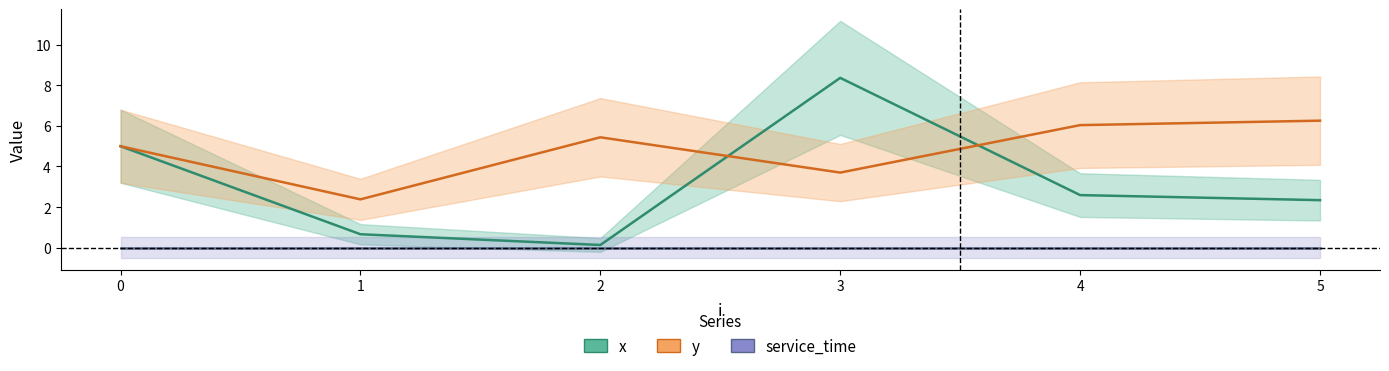

In y, how many points are lower than both neighbors (excluding endpoints)?

2